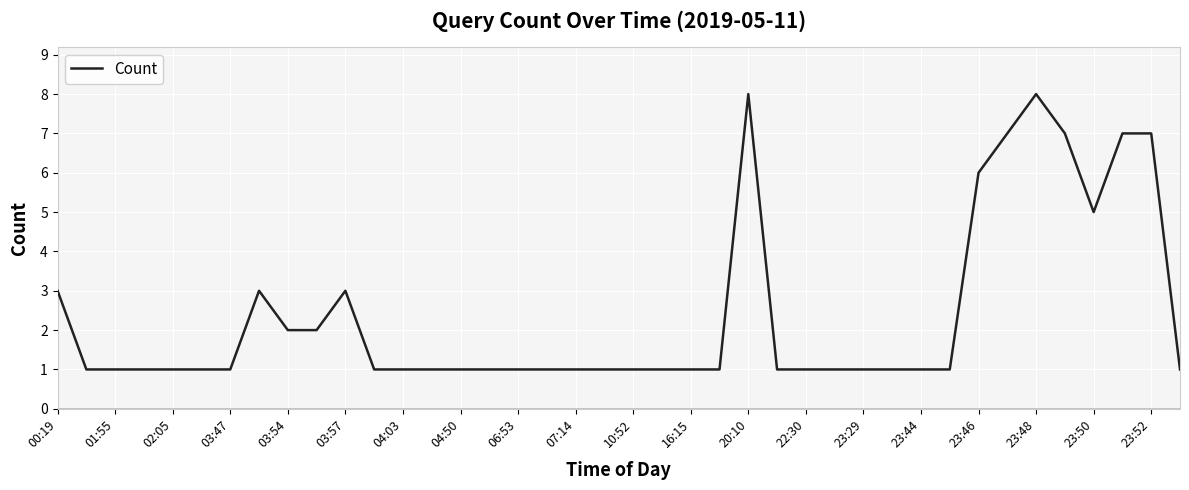

What is the greatest value displayed?

8